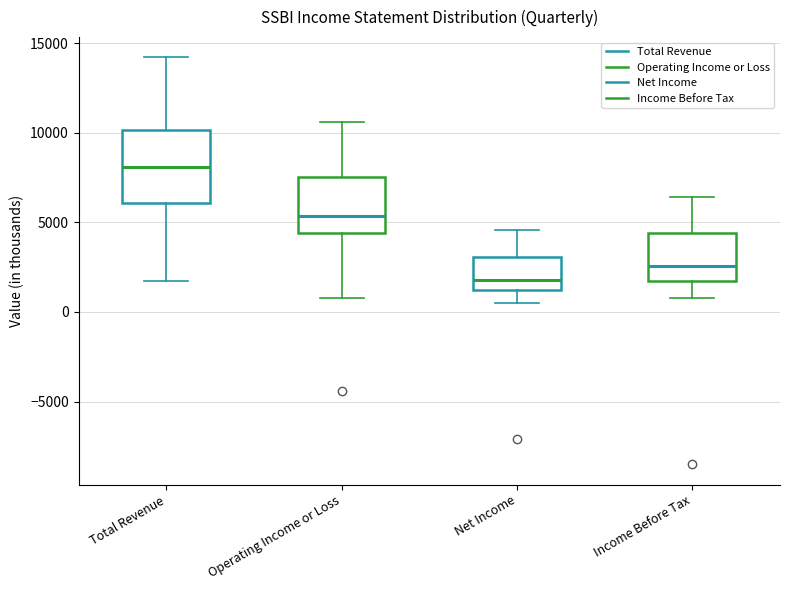

Where does the upper whisker of the box for Total Revenue end on the y-axis? The values are not printed on the chart, so give them approximately, as read against the axis.

14000